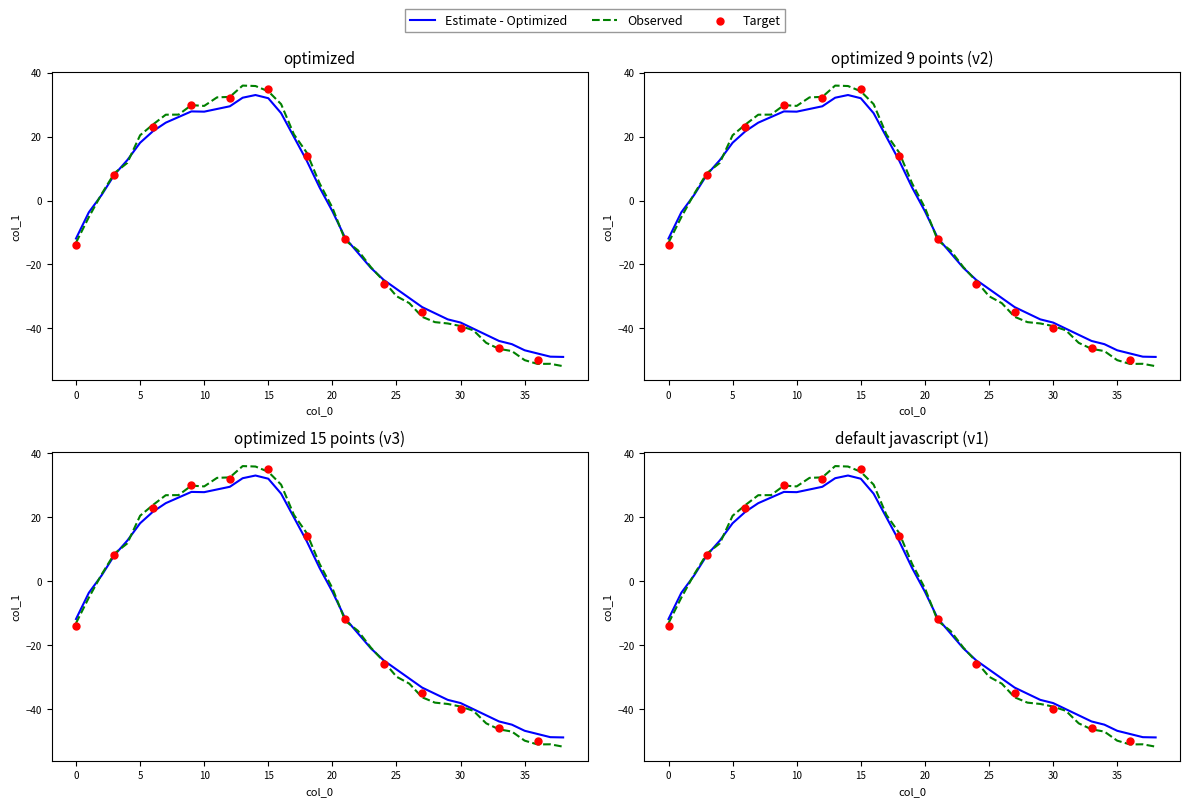

What is the change in value from 8 to 22?

-42.5